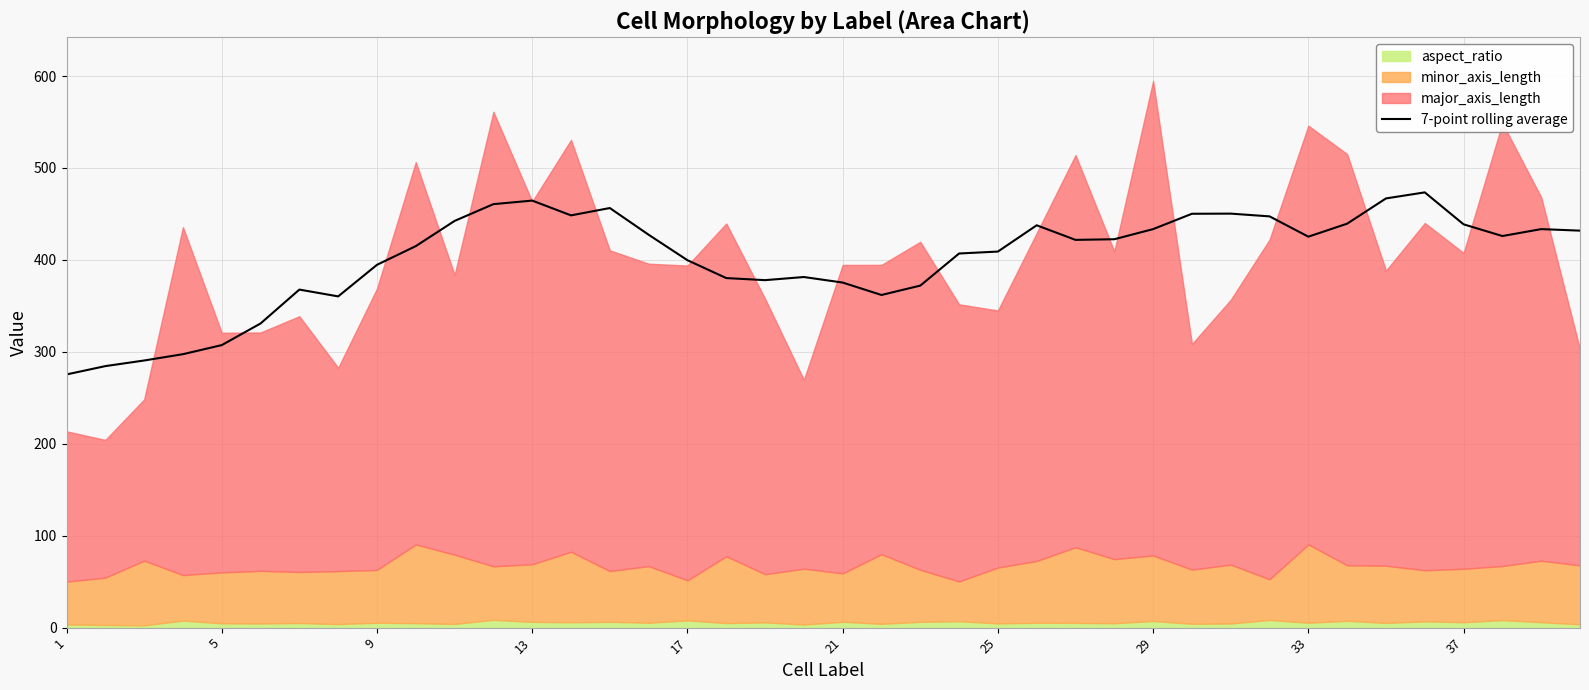

What is the sum of all values?

16086.5